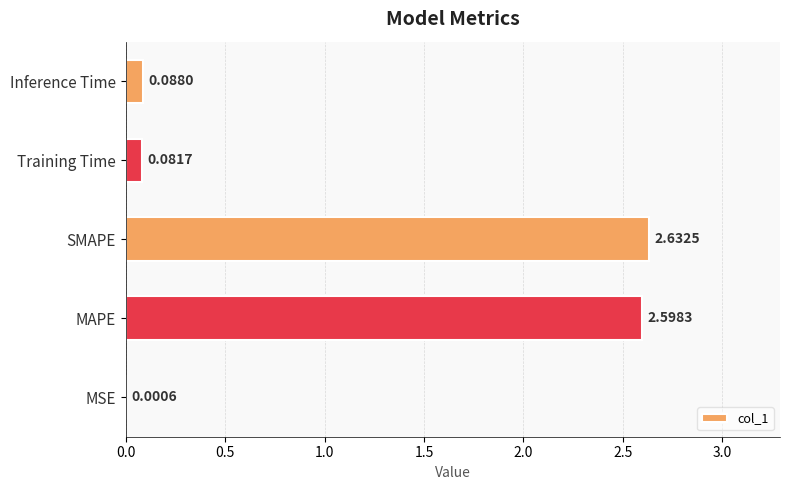

How many series are shown in this chart?

1